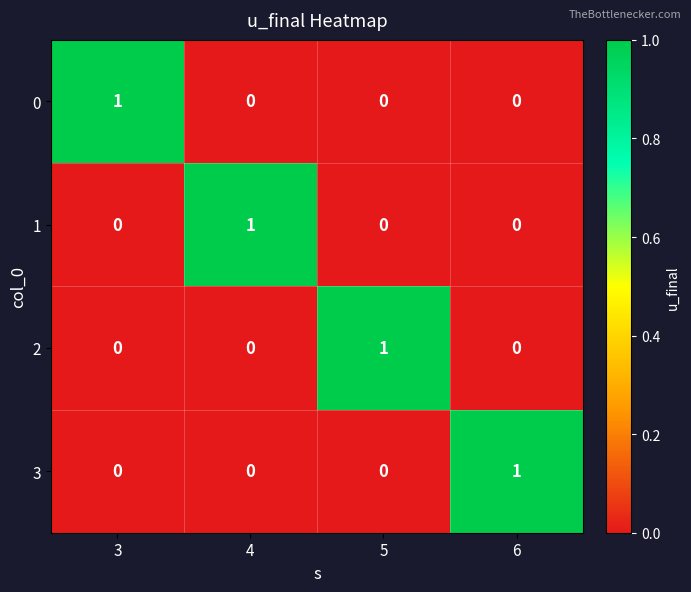

Is it true that 0 equals 2 at 3?

False